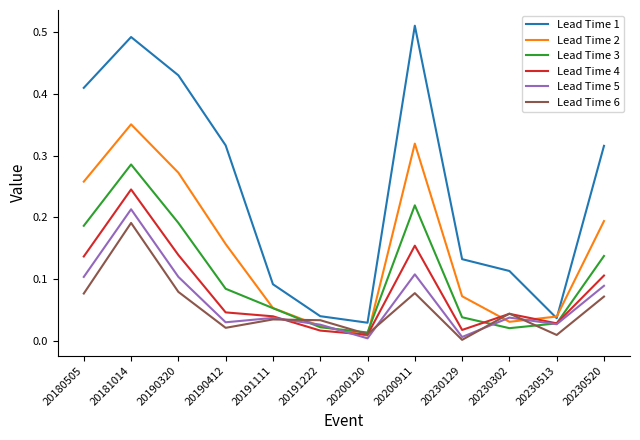

Where is the first local maximum for Lead Time 5?

20181014